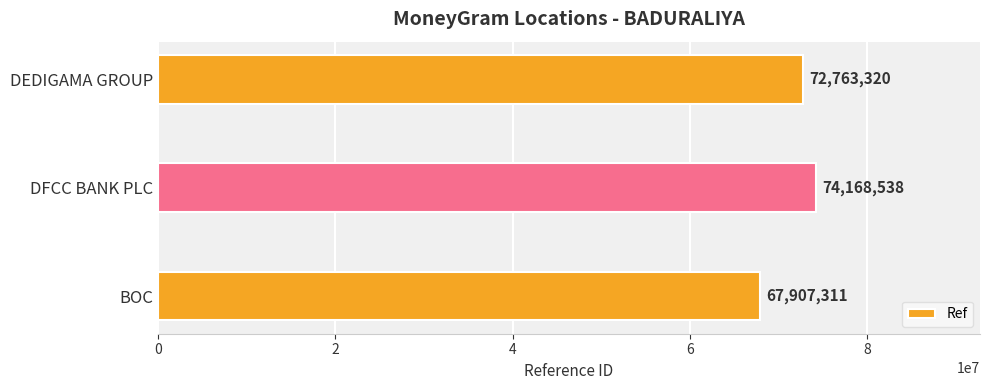

What is the sum of the values at DFCC BANK PLC and BOC?

142075849